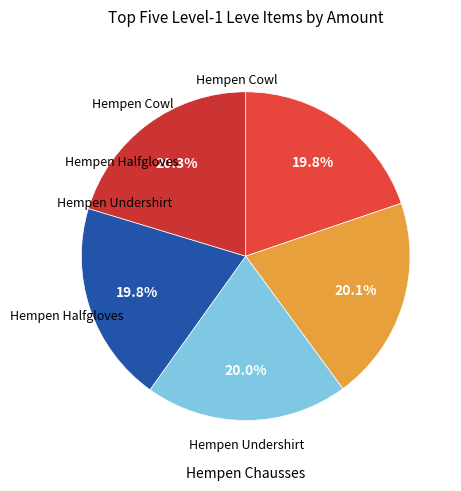

Count the number of slices in the pie.

5